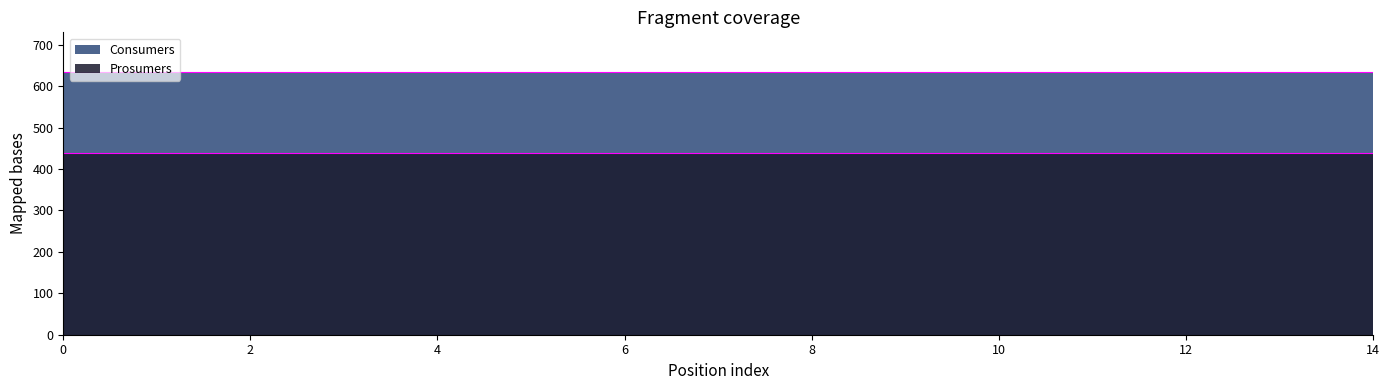

What is the maximum value shown in the chart?

635